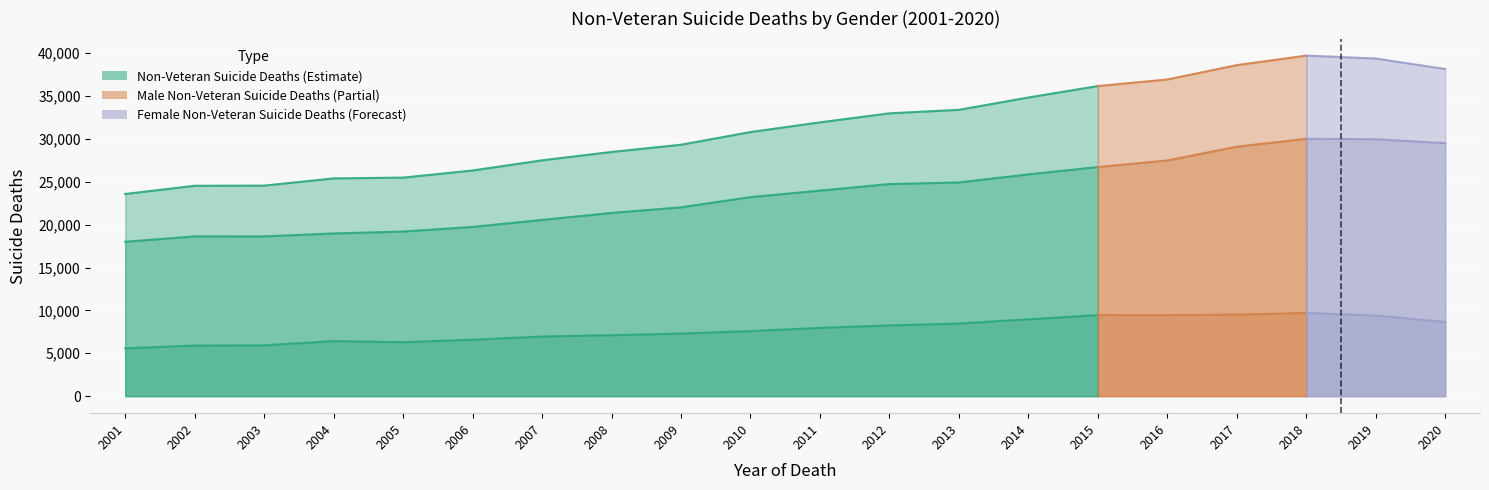

True or false: Female Non-Veteran Suicide Deaths and Male Non-Veteran Suicide Deaths intersect in this chart.

False